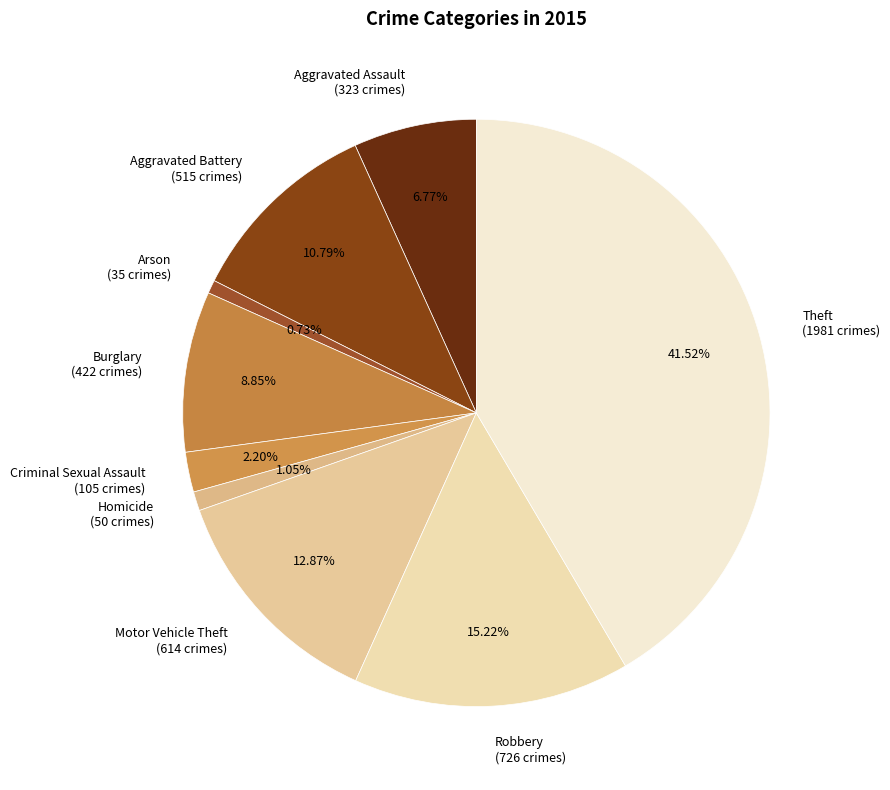

What is the largest slice in the pie chart?

Theft